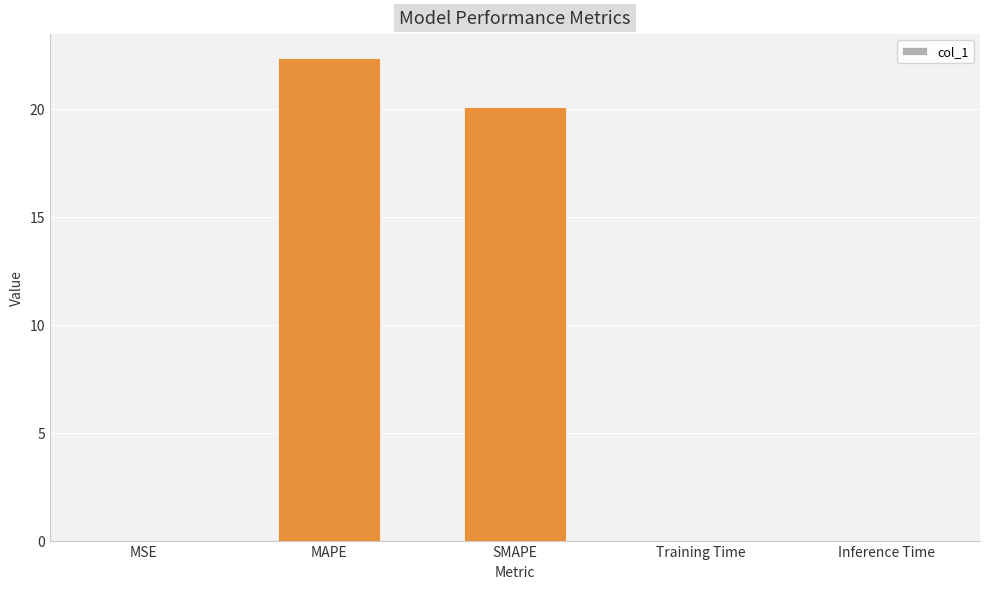

What is the maximum value shown in the chart?

22.3